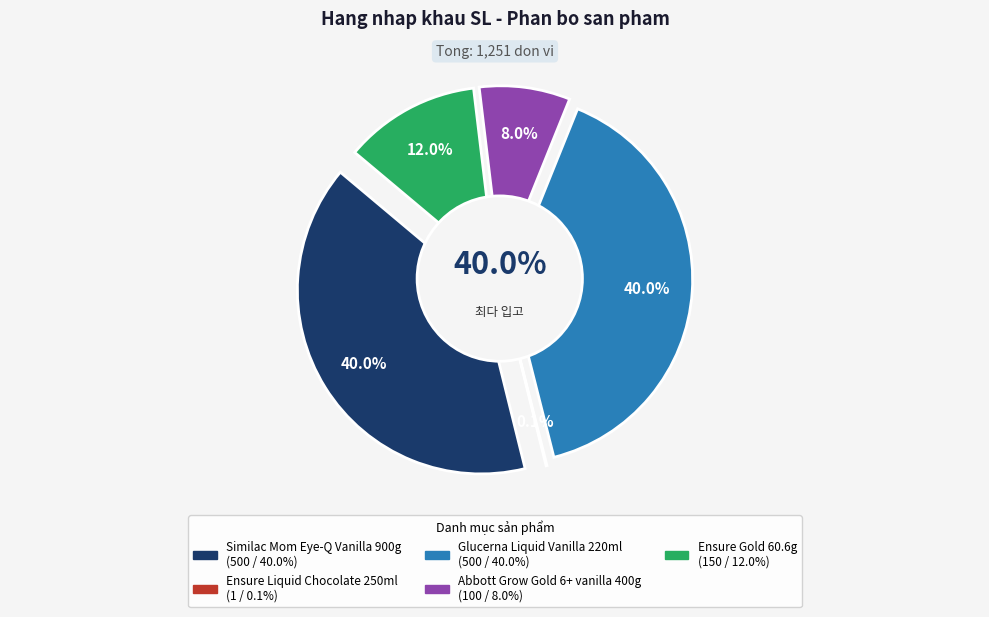

To the nearest percent, what is the difference between the largest and smallest slice percentages?

40%